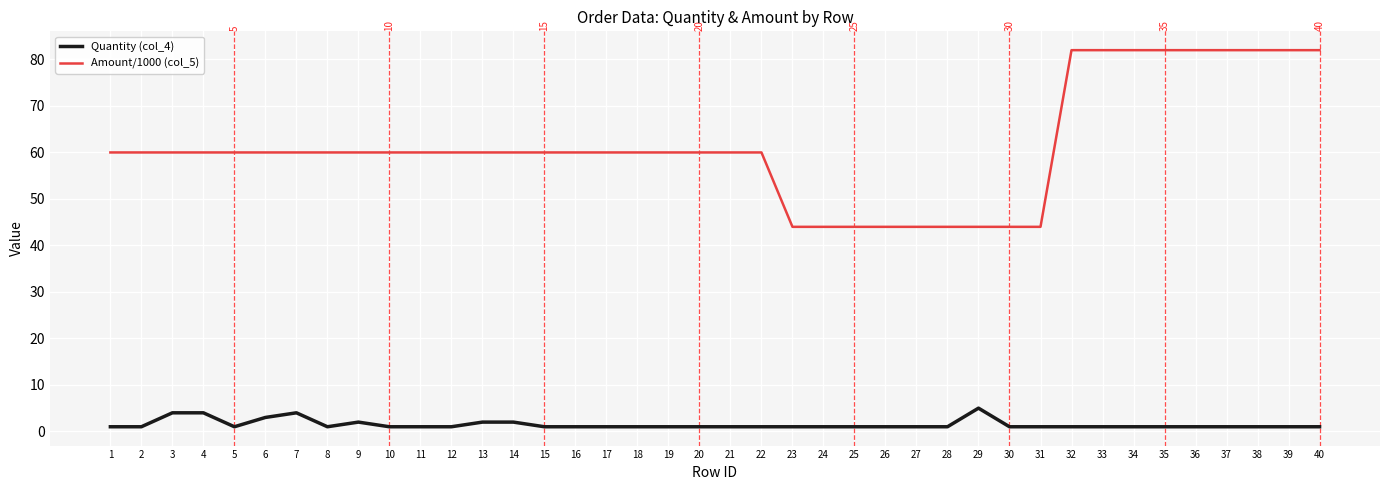

Which series has the largest range (max minus min)?

Amount/1000 (col_5)